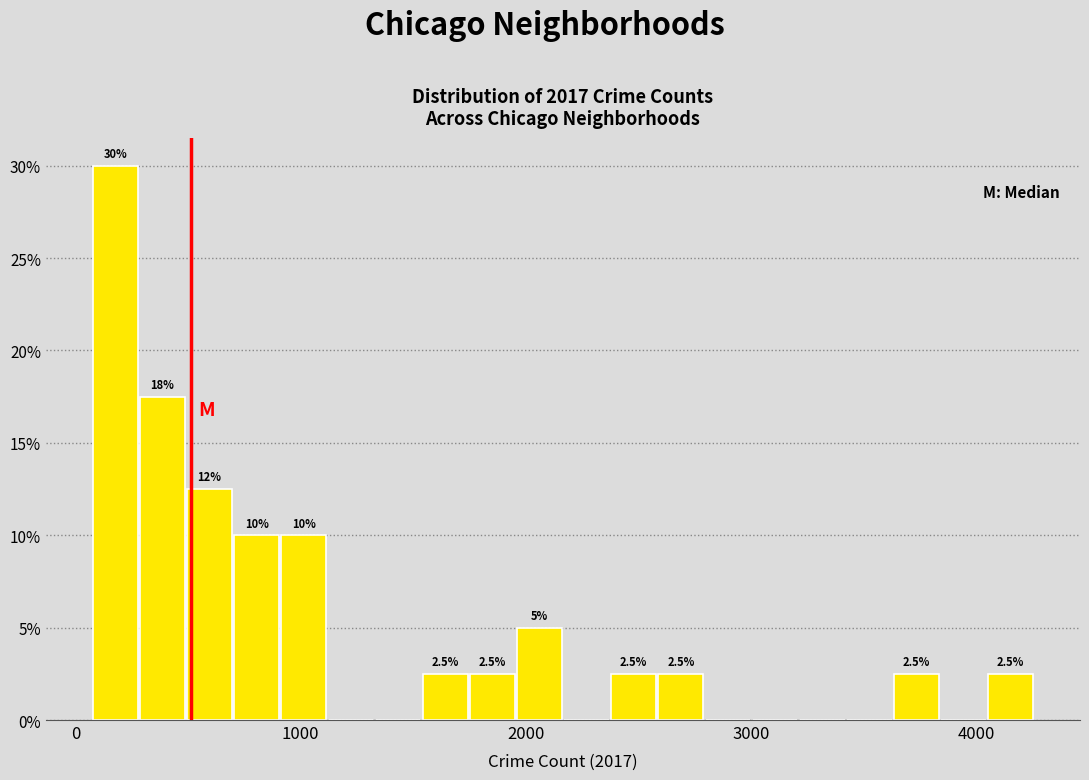

Around what value on the x-axis is the tallest bar? Give the approximate position of its centre, as read against the axis.

200